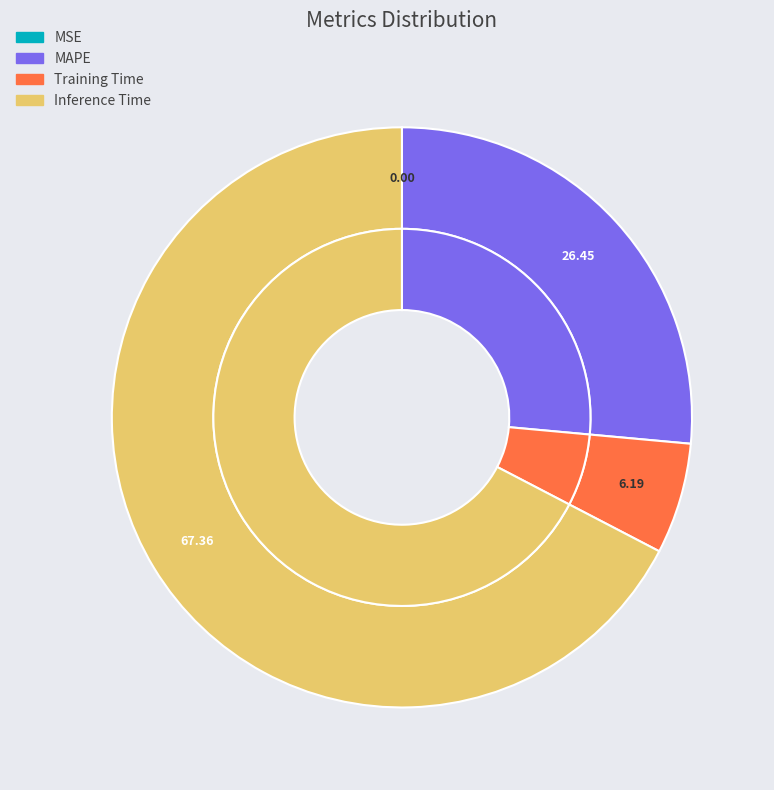

How many slices are in this pie chart?

4